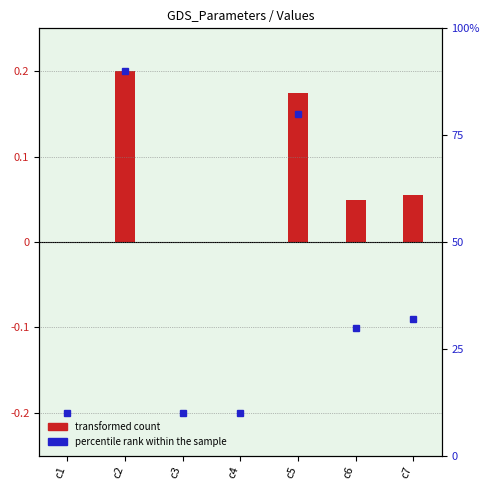

Reading left to right, what are all the values shown in this chart?

0.0	0.2	0.0	0.0	0.2	0.0	0.1